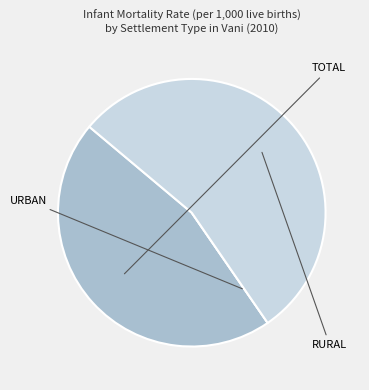

Is there any slice that represents more than half of the pie?

Yes